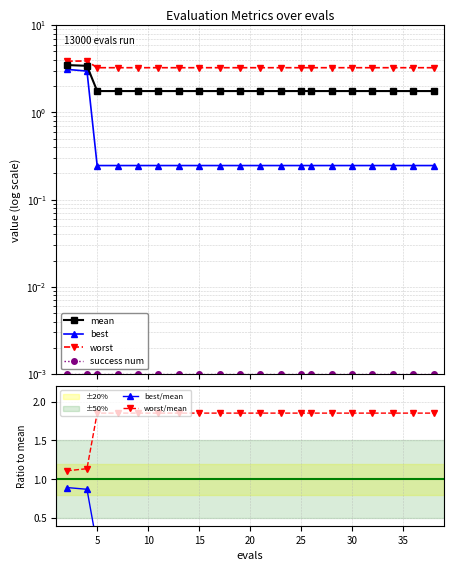

The worst/mean series shows 2.5 at 5. True or false?

False